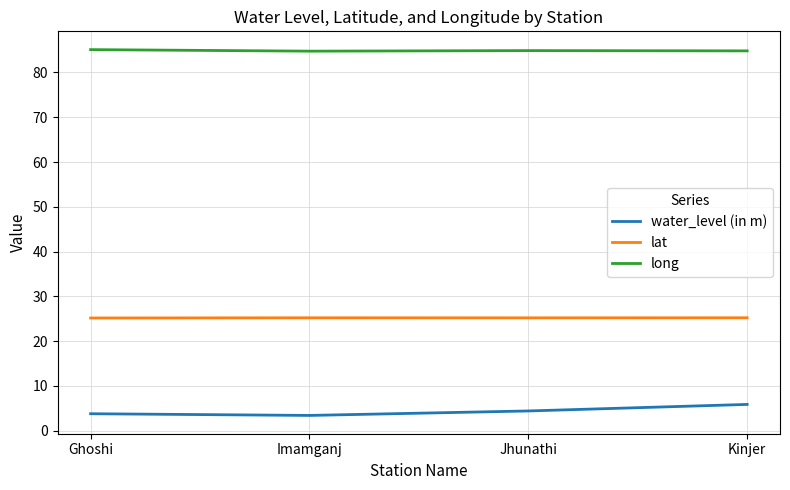

True or false: long has a value of 126.8 at Ghoshi.

False